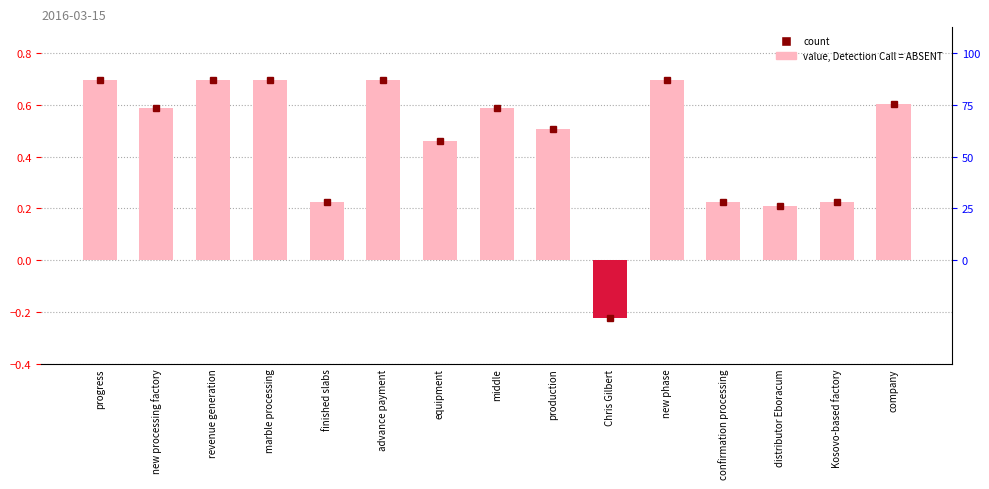

Does the chart contain any negative values?

Yes